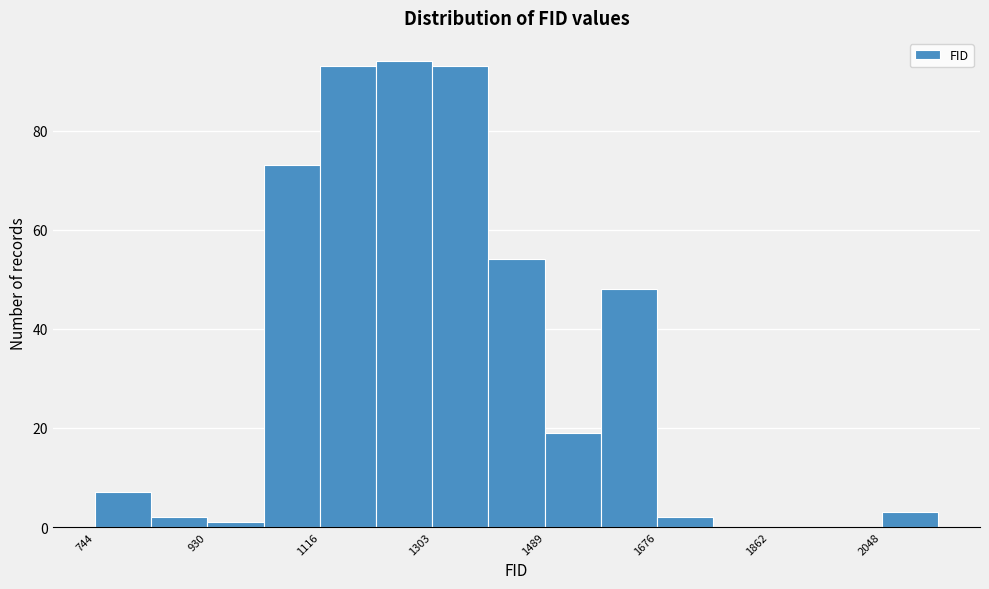

Reading left to right, transcribe this chart: for each bar, give the range it covers on the x-axis and its height. Neither the bar edges nor the heights are printed on the chart, so give them approximately, as read against the axes.

740 to 840: 8
840 to 940: 2
940 to 1020: under 2
1020 to 1120: 74
1120 to 1220: 94
1220 to 1300: 94
1300 to 1400: 94
1400 to 1480: 54
1480 to 1580: 20
1580 to 1680: 48
1680 to 1760: 2
1760 to 1860: 0
1860 to 1960: 0
1960 to 2040: 0
2040 to 2140: 4